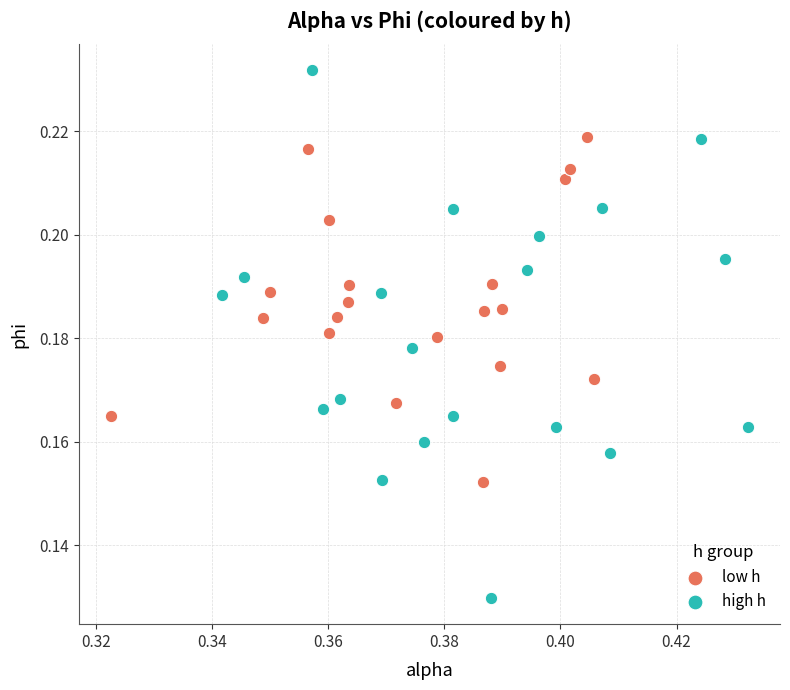

Which series contains the lowest Y value?

high h